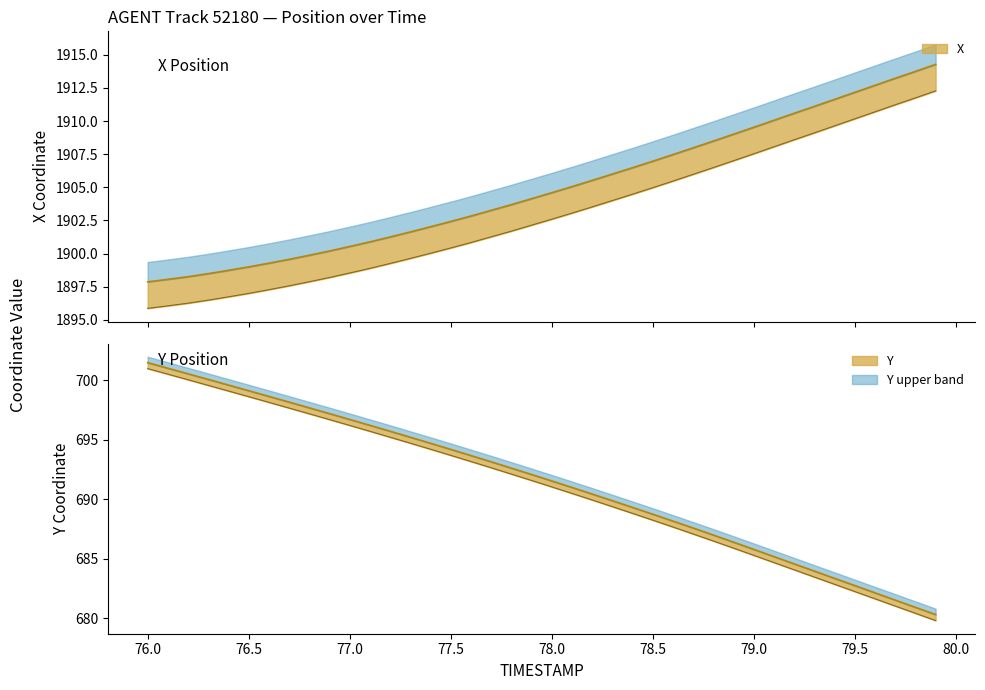

Reading left to right, transcribe all the data shown in this chart.

X: 1897.9	1898.0	1898.2	1898.5	1898.7	1899.0	1899.3	1899.6	1899.9	1900.2	1900.5	1900.9	1901.2	1901.6	1902.0	1902.4	1902.8	1903.3	1903.7	1904.1	1904.6	1905.0	1905.5	1906.0	1906.5	1907.0	1907.5	1908.0	1908.5	1909.0	1909.5	1910.1	1910.6	1911.1	1911.6	1912.2	1912.7	1913.2	1913.8	1914.3
Y: 701.5	701.0	700.5	700.1	699.6	699.1	698.6	698.2	697.7	697.2	696.7	696.2	695.7	695.2	694.7	694.2	693.7	693.1	692.6	692.1	691.5	691.0	690.4	689.9	689.3	688.7	688.2	687.6	687.0	686.4	685.8	685.2	684.6	684.0	683.3	682.7	682.1	681.5	680.9	680.3